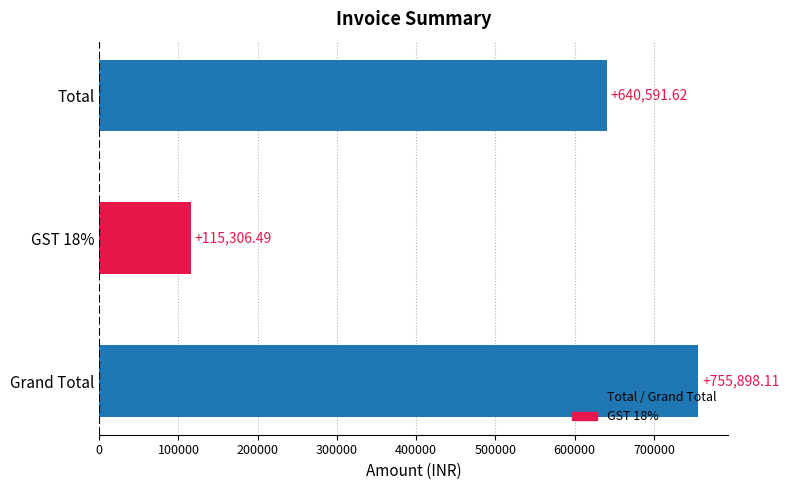

What is the difference between the maximum and minimum values?

640591.6